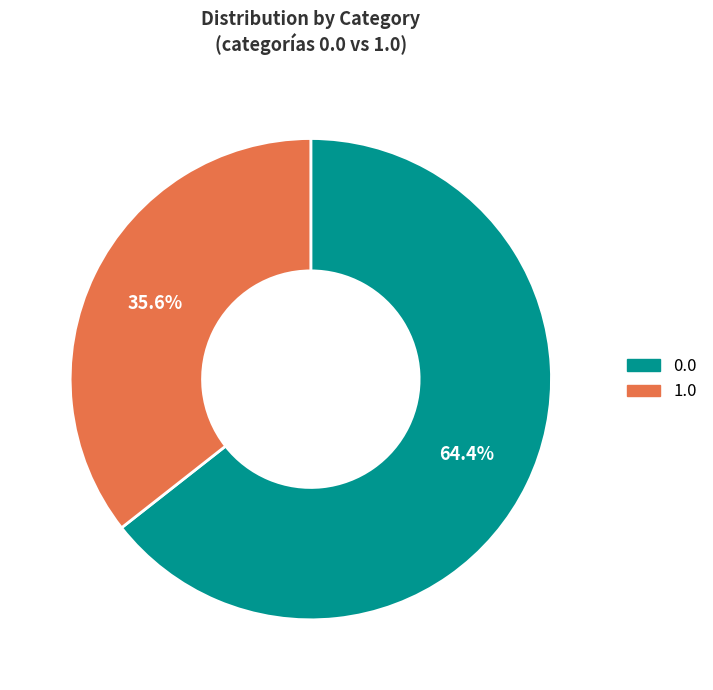

What is the smallest slice in the pie chart?

1.0